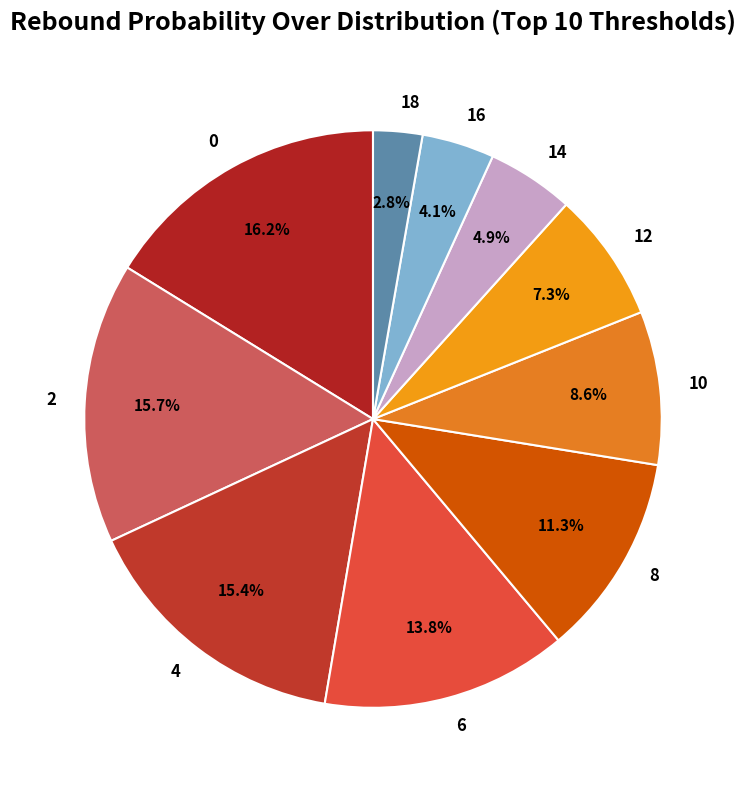

How much of the chart is everything except 12?

92.7%